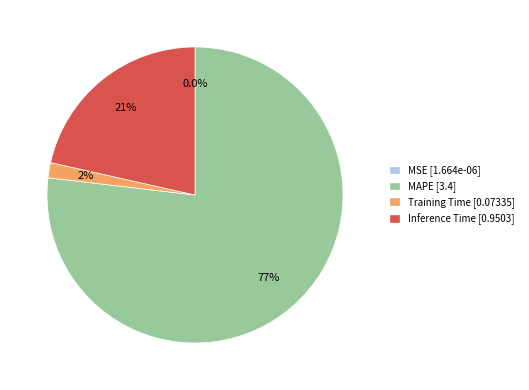

How much of the chart is everything except Inference Time?

78.5%